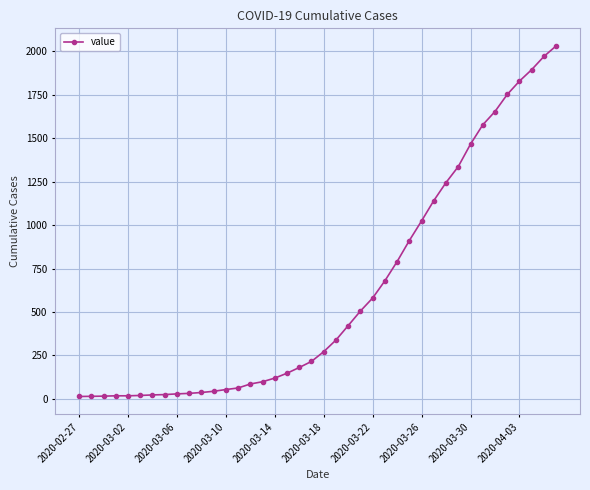

What is the greatest value displayed?

2032